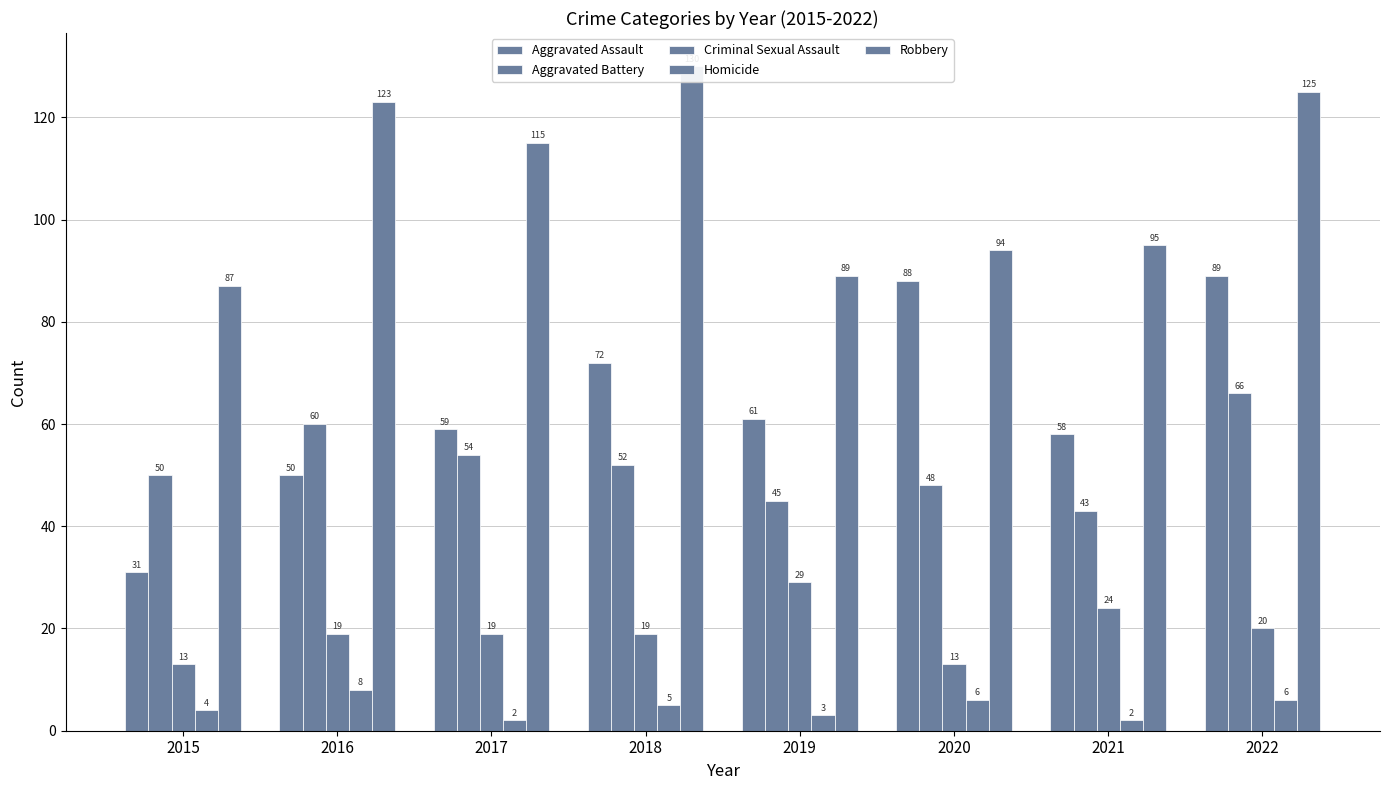

Reading left to right, list all the values displayed in this chart.

Aggravated Assault: 2015=31	2016=50	2017=59	2018=72	2019=61	2020=88	2021=58	2022=89
Aggravated Battery: 2015=50	2016=60	2017=54	2018=52	2019=45	2020=48	2021=43	2022=66
Criminal Sexual Assault: 2015=13	2016=19	2017=19	2018=19	2019=29	2020=13	2021=24	2022=20
Homicide: 2015=4	2016=8	2017=2	2018=5	2019=3	2020=6	2021=2	2022=6
Robbery: 2015=87	2016=123	2017=115	2018=130	2019=89	2020=94	2021=95	2022=125